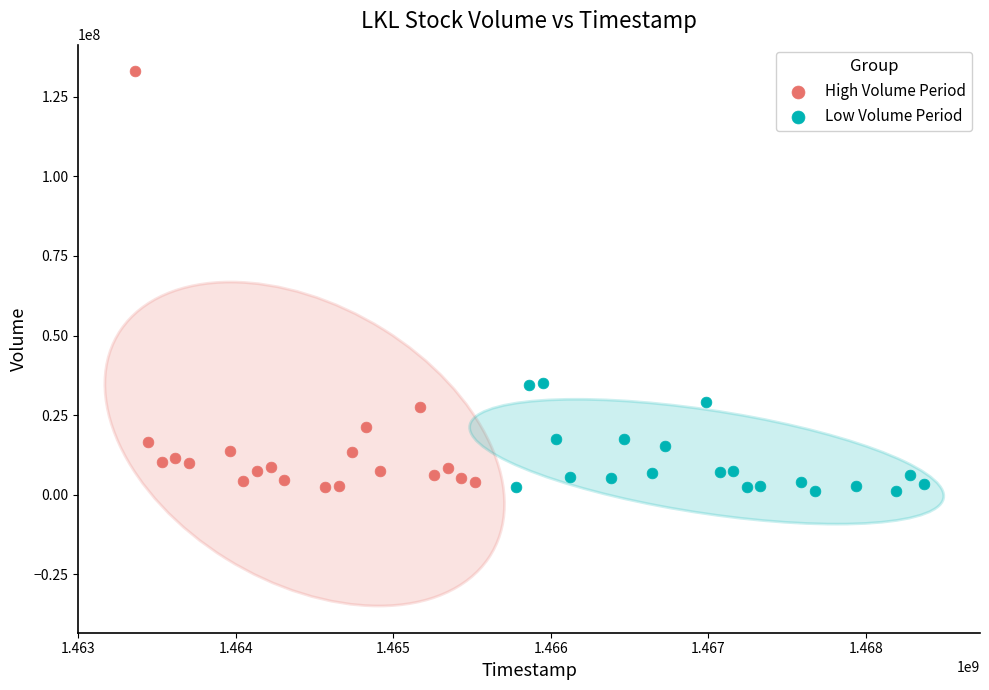

Which series has the widest spread of Y values?

High Volume Period